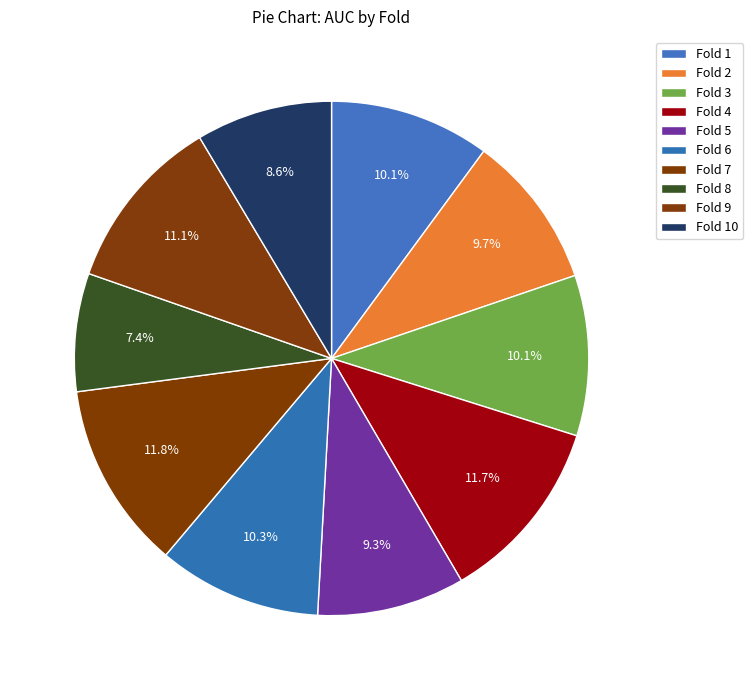

To the nearest percent, what is the difference between the largest and smallest slice percentages?

4%